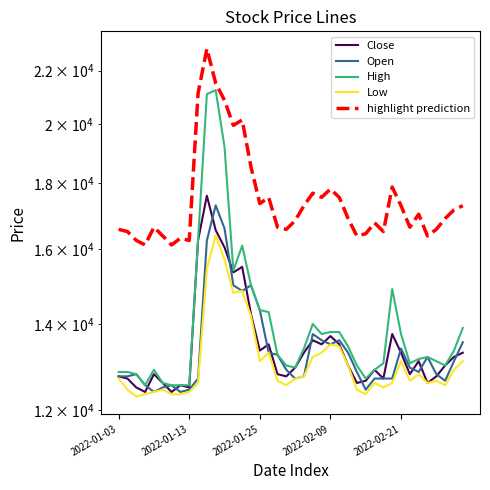

How many intersections are there between Close and Open?

18